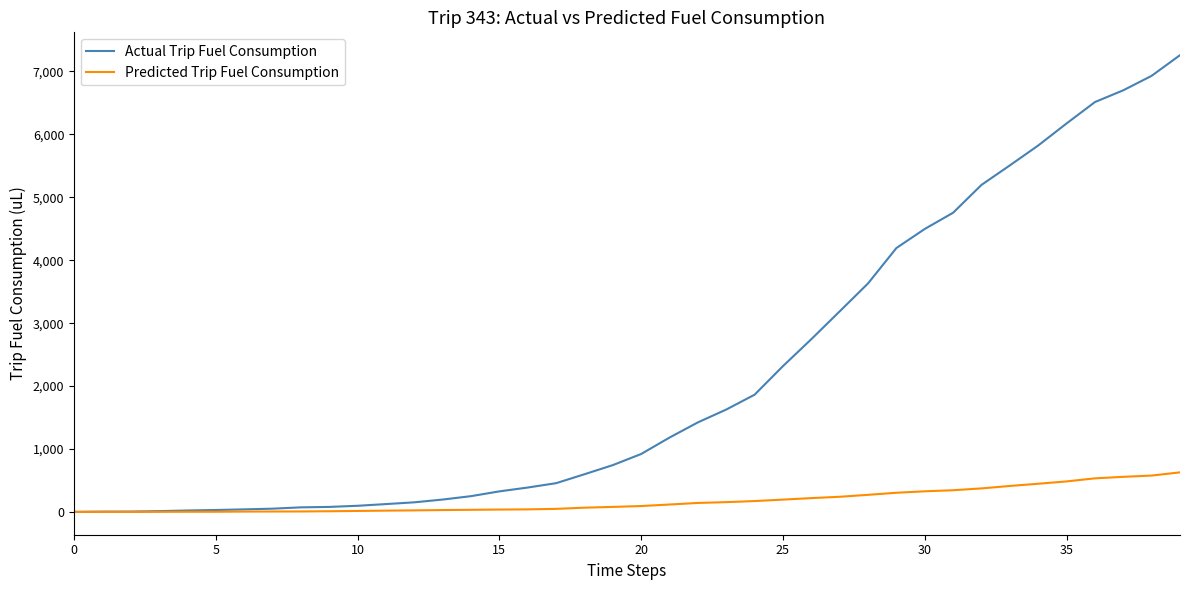

What is the maximum value shown in the chart?

7258